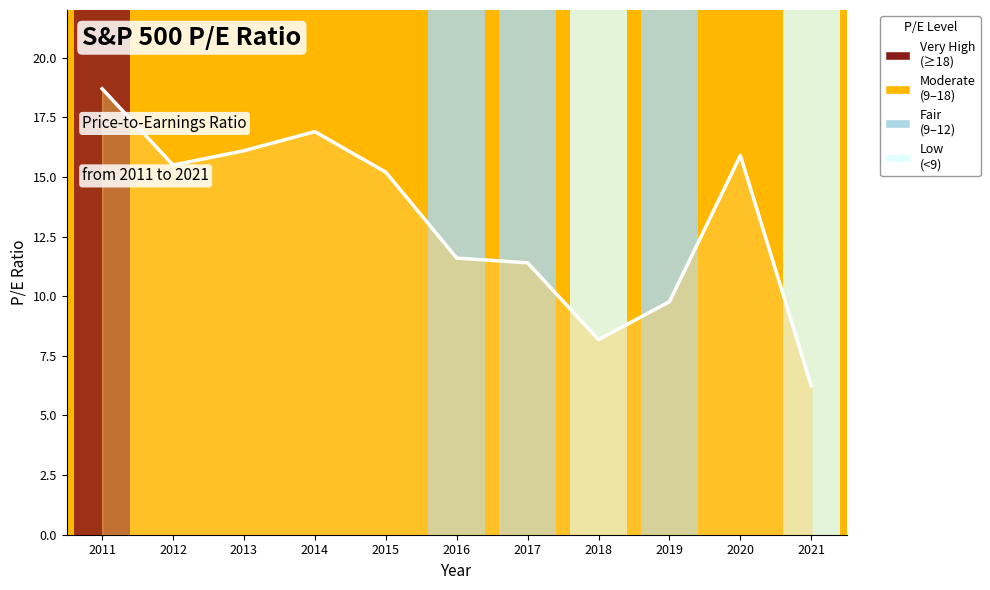

List the labels in order of value, smallest first.

2021, 2018, 2019, 2017, 2016, 2015, 2012, 2020, 2013, 2014, 2011